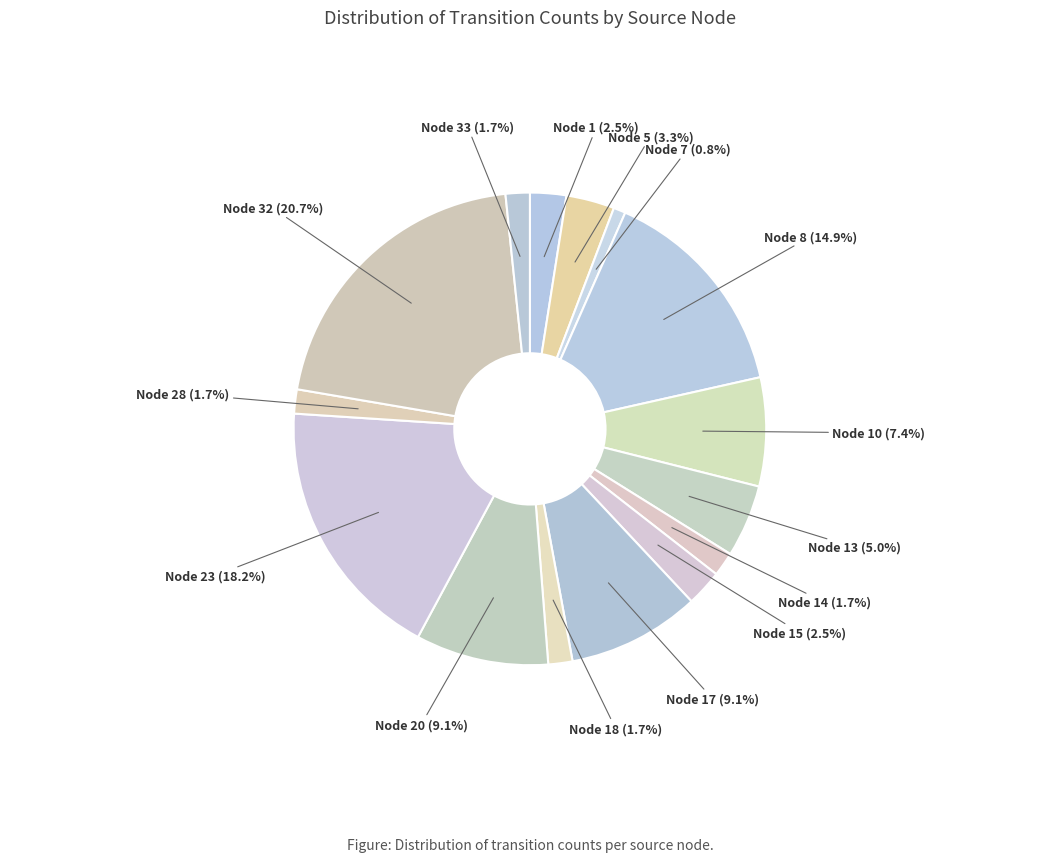

Which slice is the smallest?

Node 7